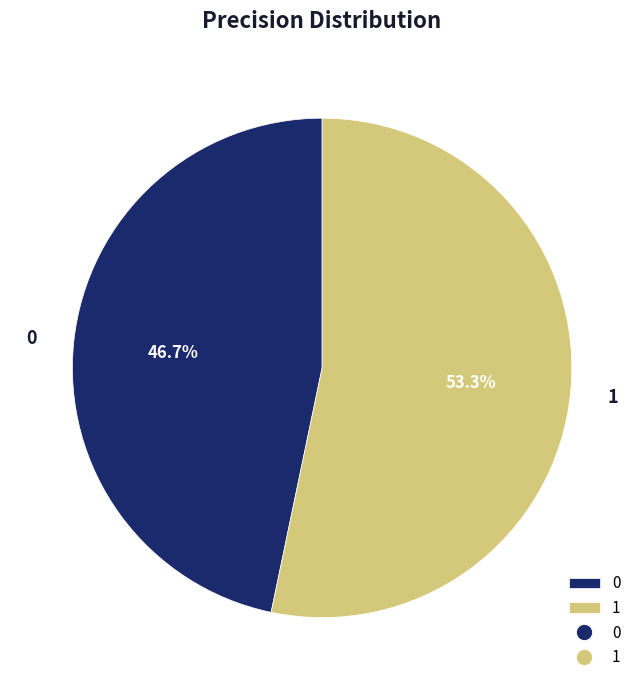

True or false: 1 accounts for 53% of the total.

True